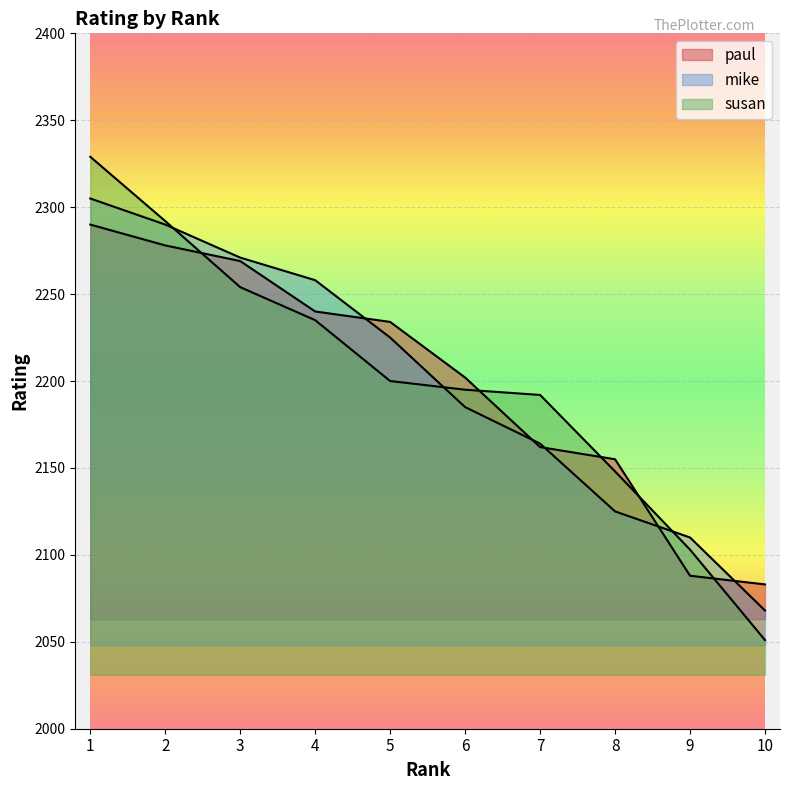

Reading left to right, extract all data points from this chart.

paul: 2290	2278	2269	2240	2234	2202	2162	2155	2088	2083
mike: 2305	2290	2271	2258	2225	2185	2164	2125	2110	2068
susan: 2329	2292	2254	2235	2200	2195	2192	2148	2103	2051